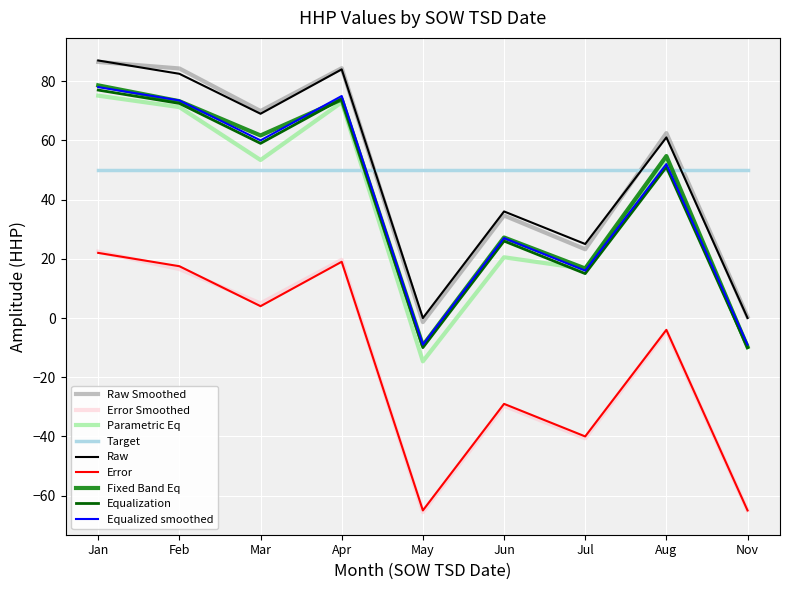

In Raw, how many points are lower than both neighbors (excluding endpoints)?

3